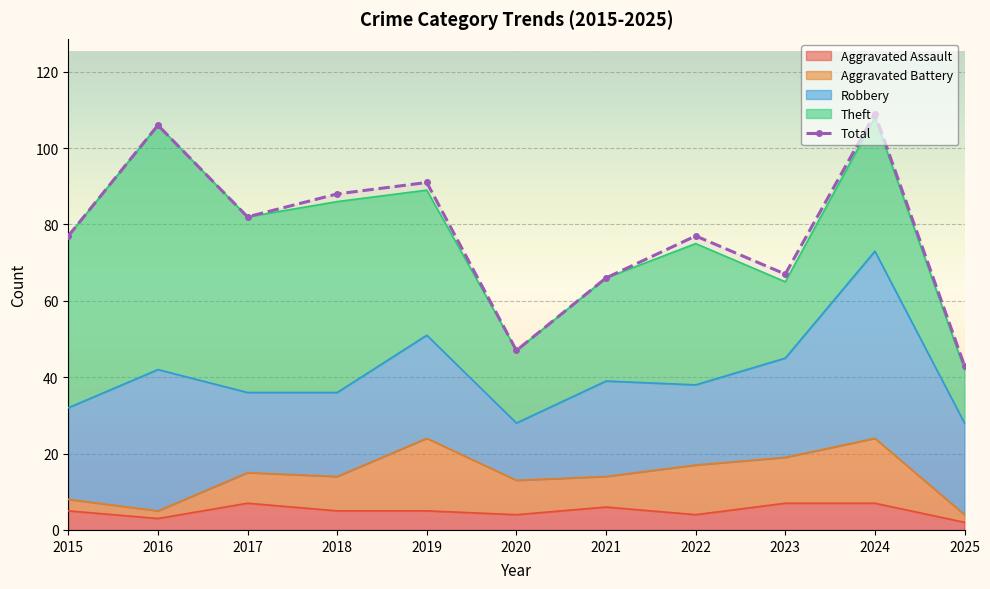

How many lines are shown in the chart?

1